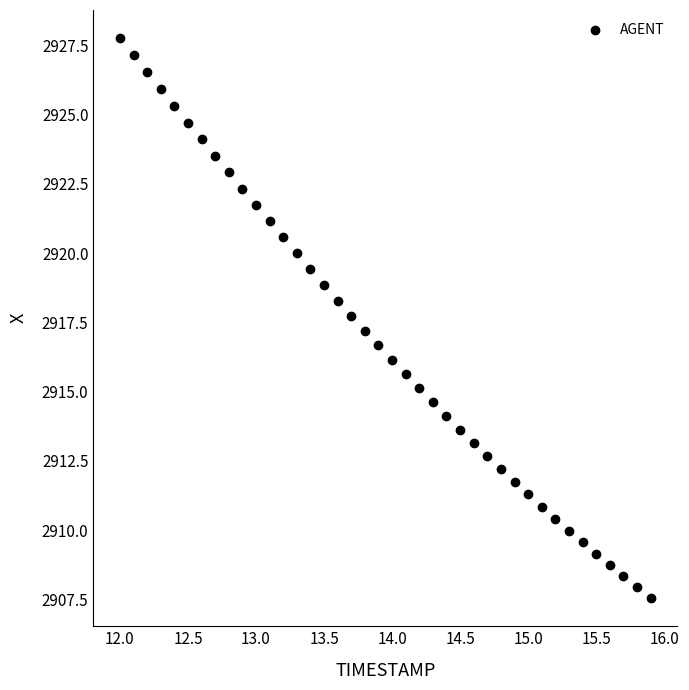

What is the range of Y values (max minus min)?

20.2